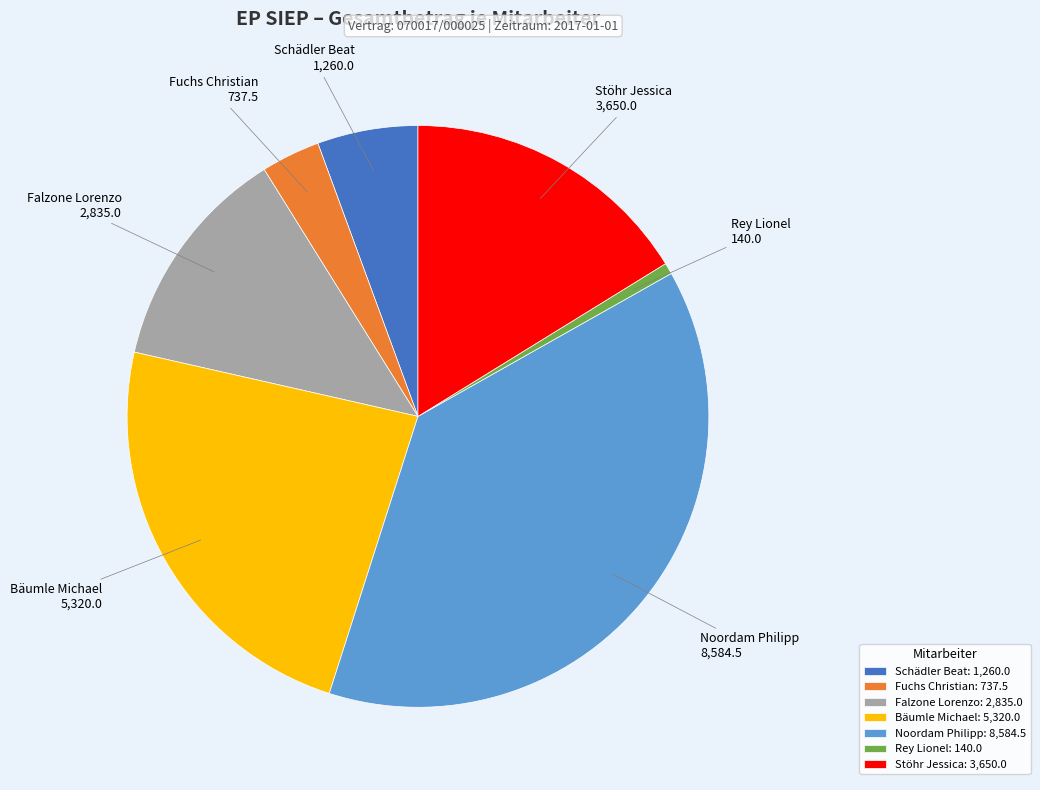

Is there a majority slice in this chart?

No